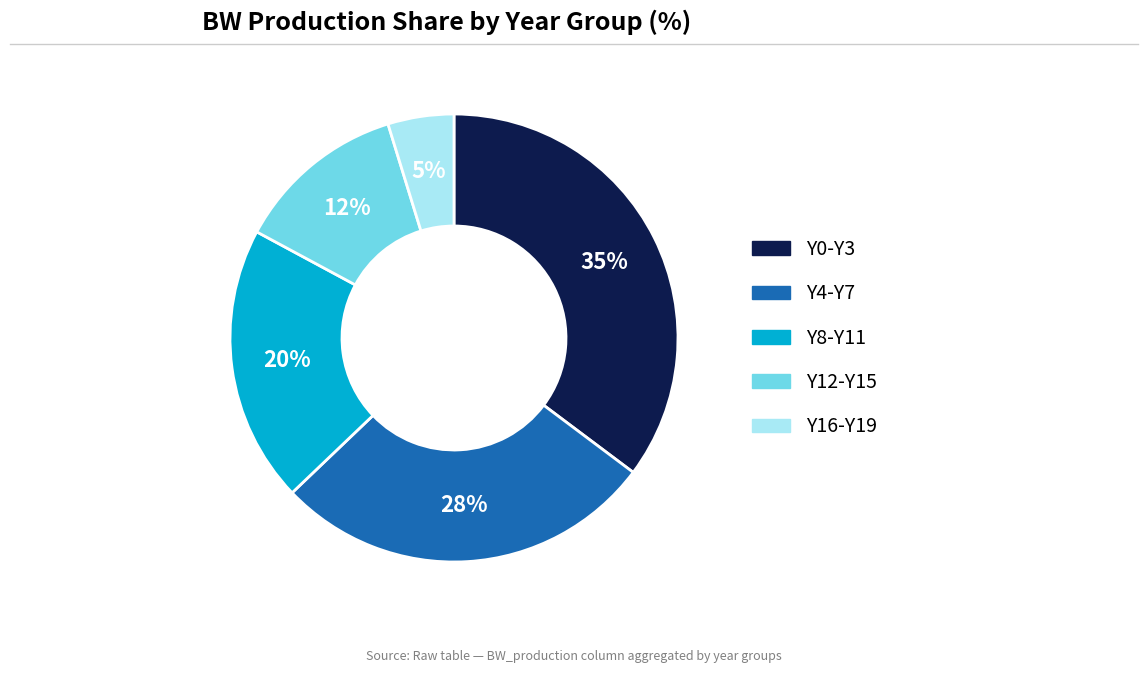

Is there any slice that represents more than half of the pie?

No